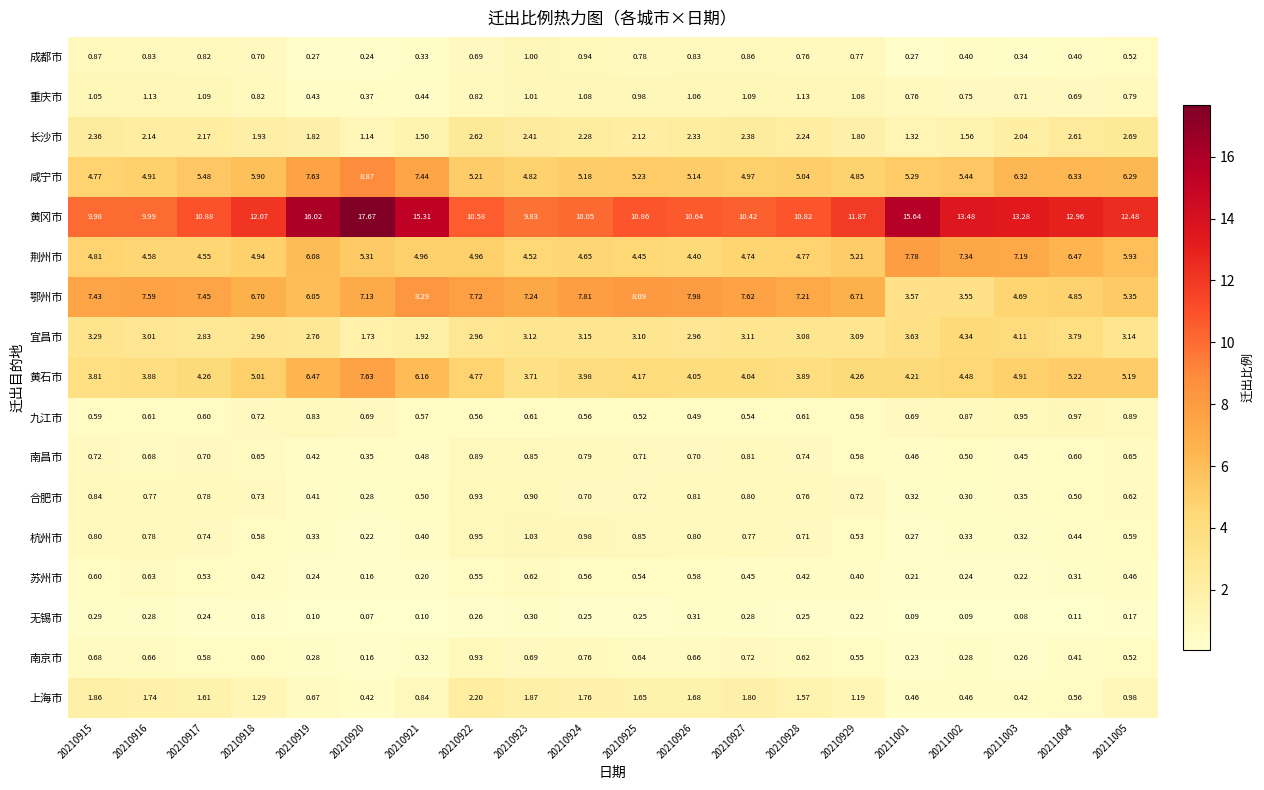

At which category is the sum across all series the highest?

20210920